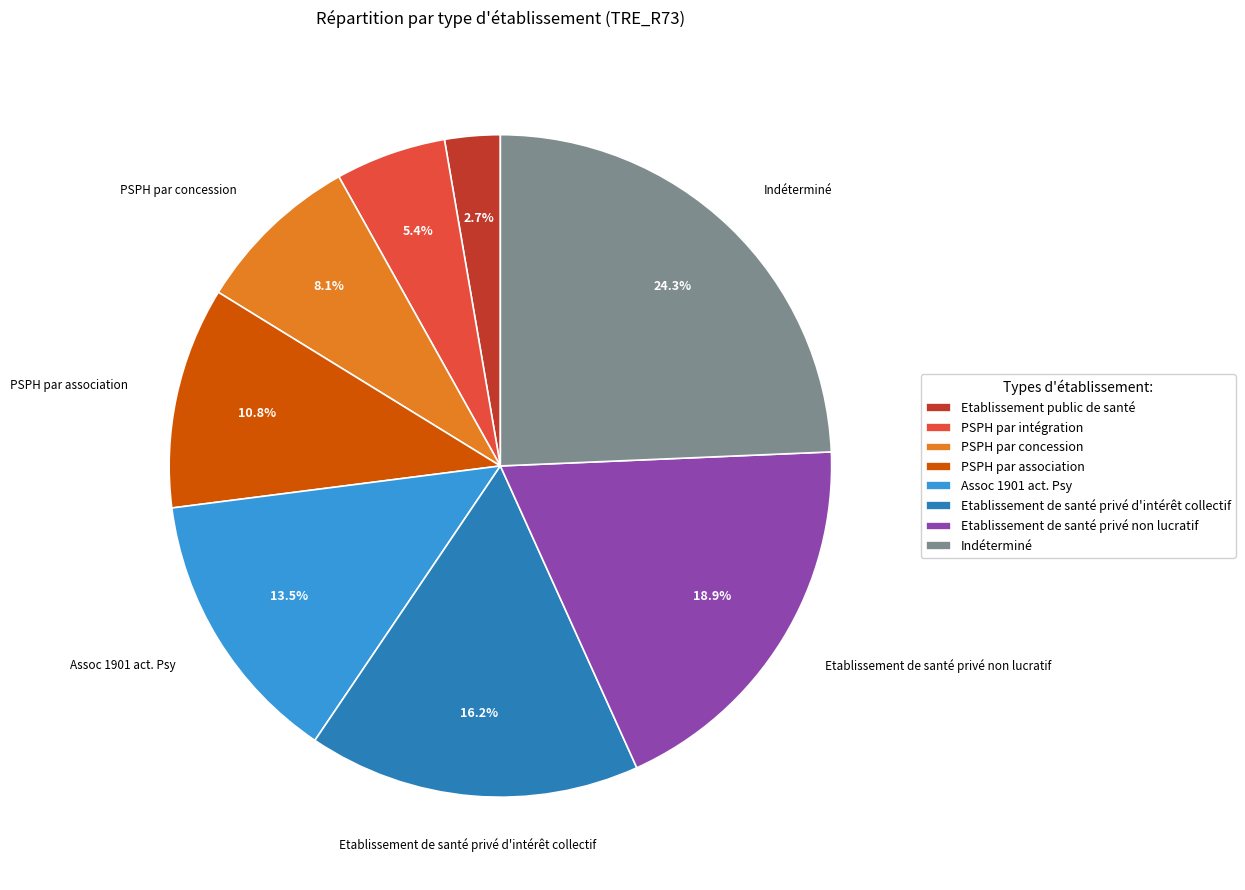

Approximately how many times larger is the value at Etablissement public de santé compared to PSPH par concession?

0.3